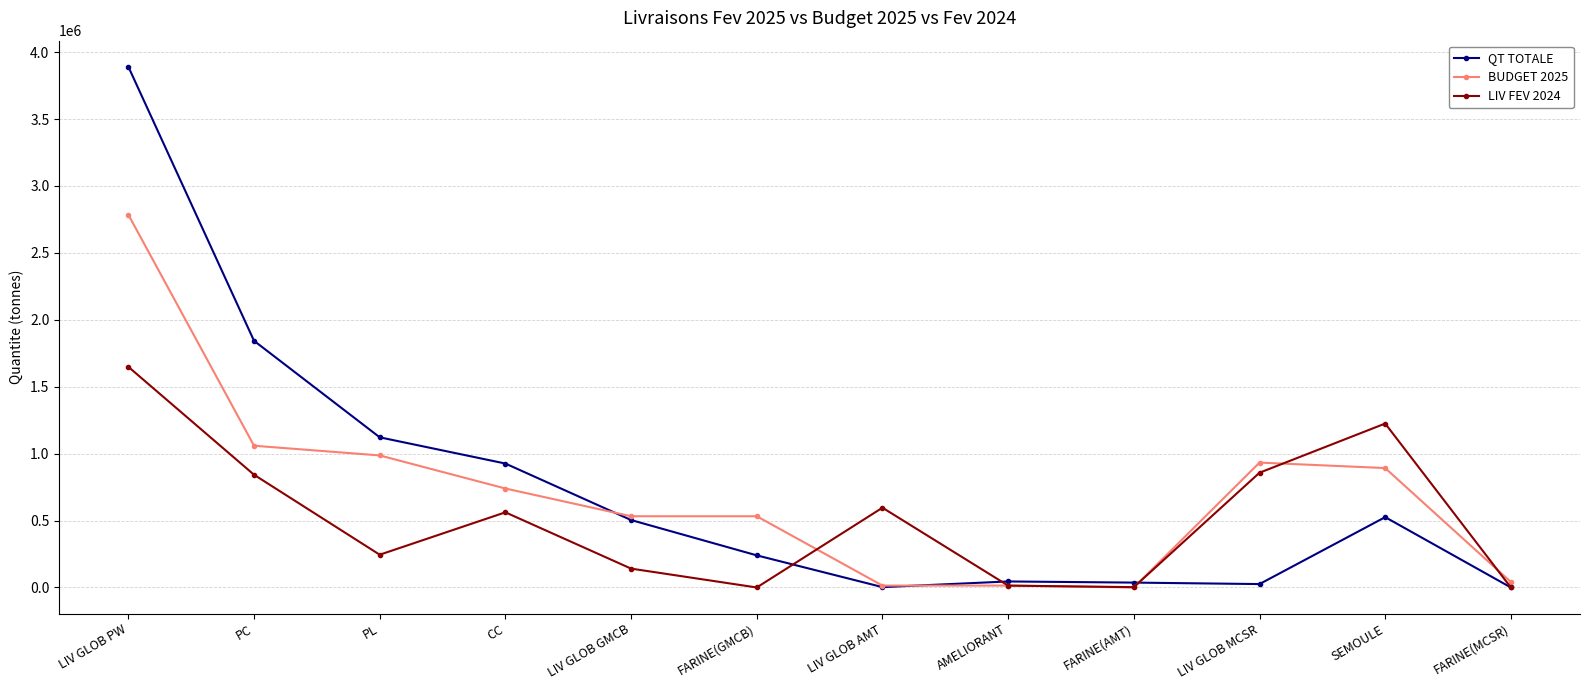

True or false: BUDGET 2025 has more than 0 interior local peaks.

True